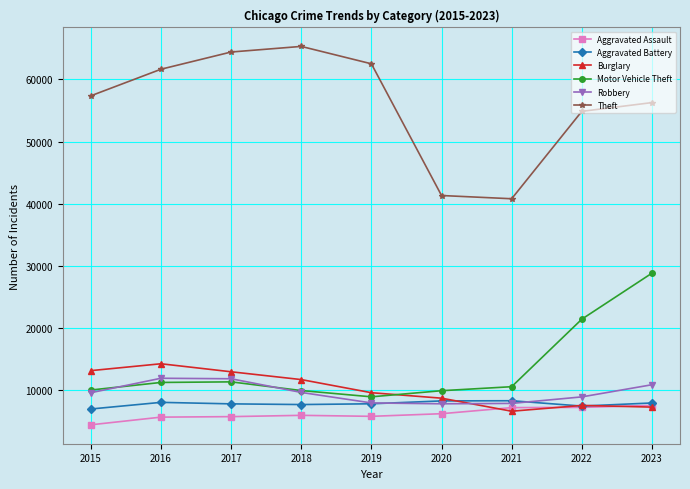

Does the chart have visible grid lines?

Yes